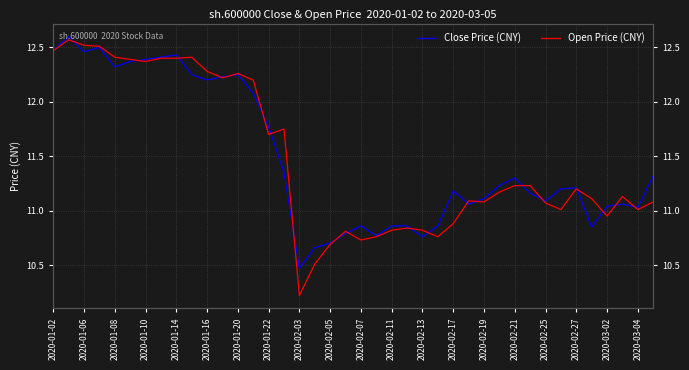

Which series ends up on top after the final intersection of Close Price (CNY) and Open Price (CNY)?

Close Price (CNY)